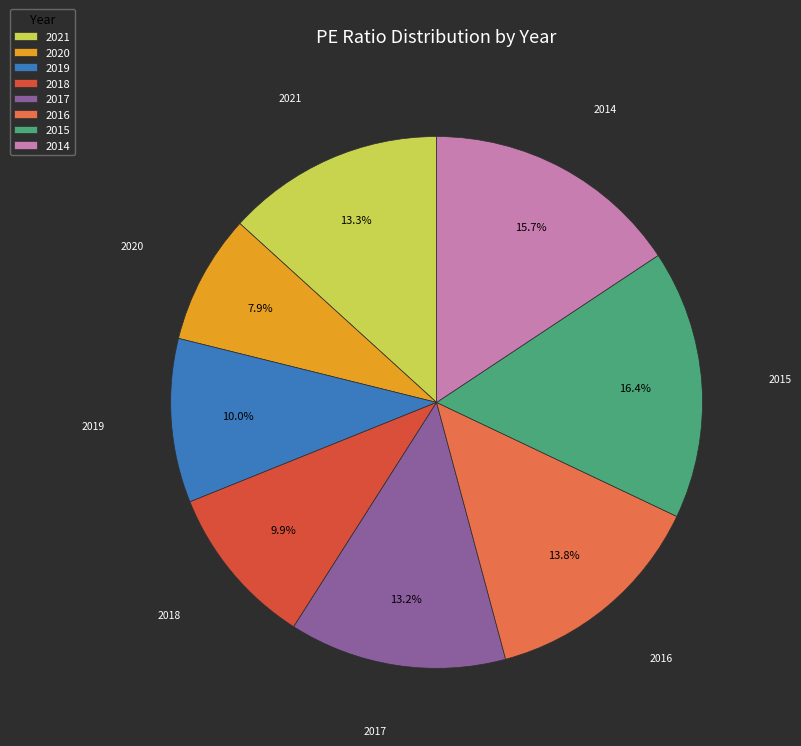

What is the ratio of the value at 2017 to the value at 2019?

1.3